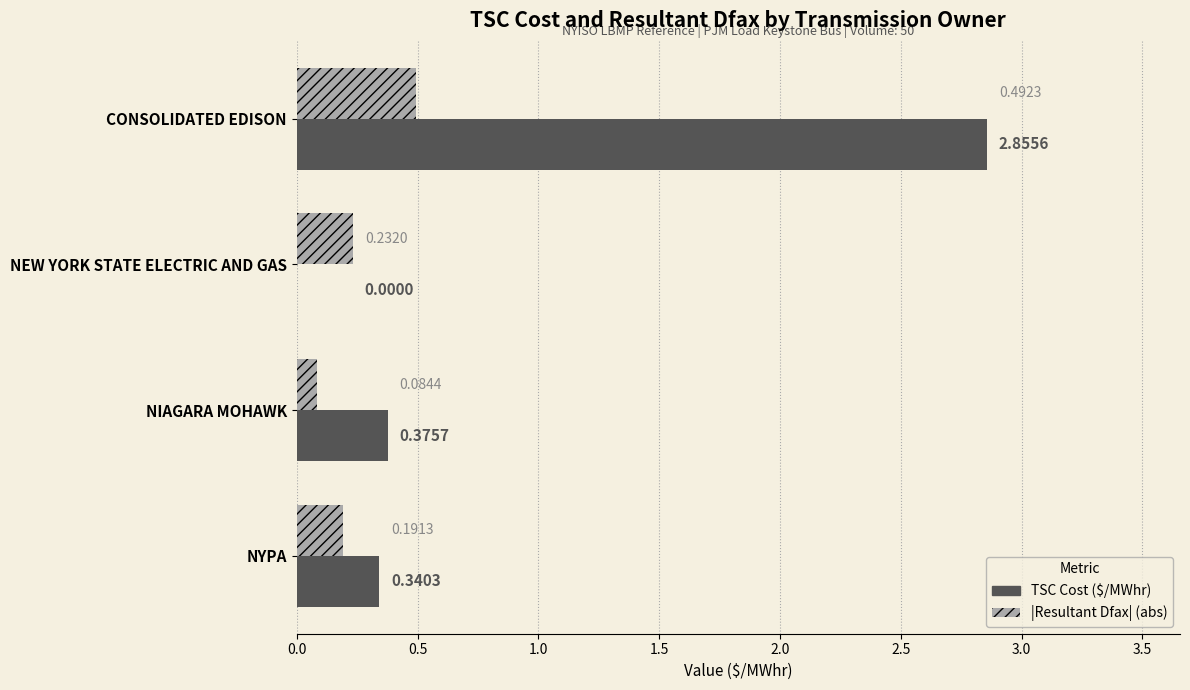

What is the total value across all series at CONSOLIDATED EDISON?

3.3